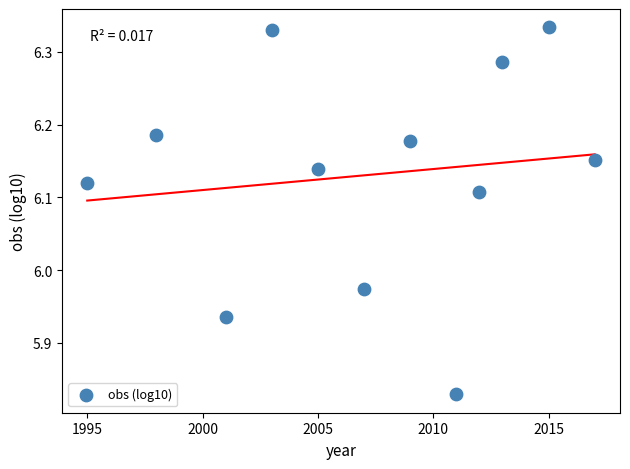

What is the range of Y values (max minus min)?

0.5